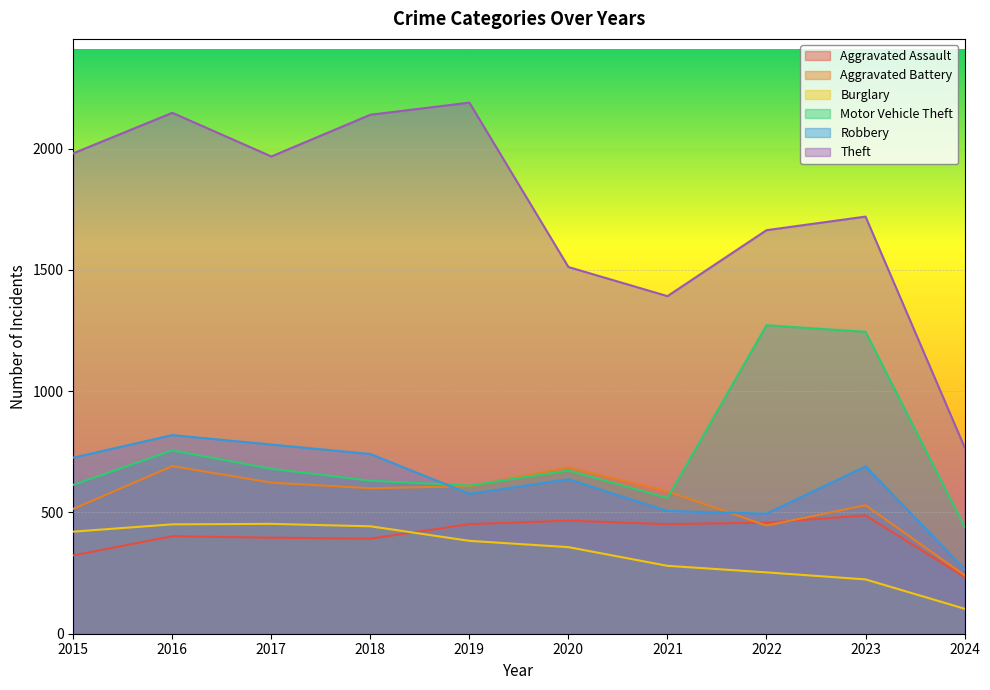

At which label does Aggravated Assault first exceed 452?

2020